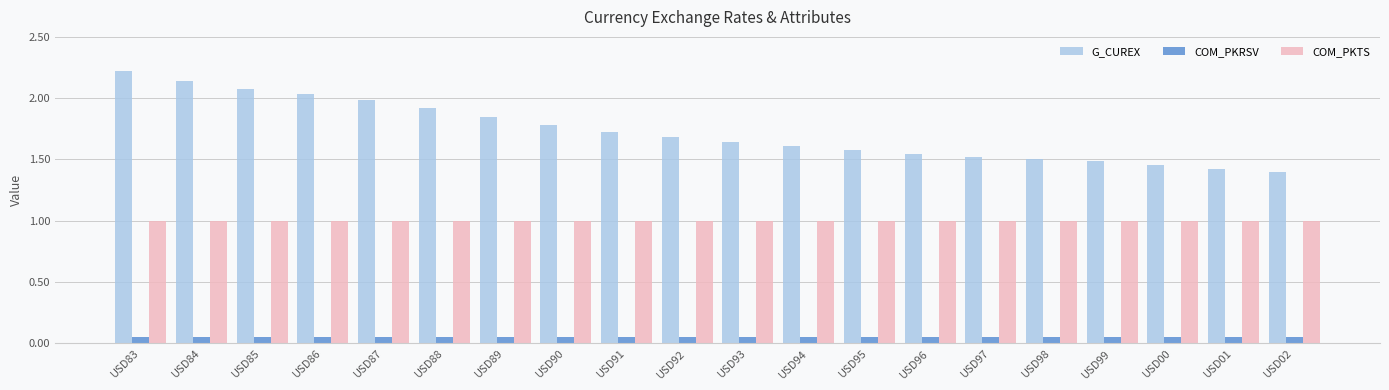

What is the highest value of the G_CUREX series?

2.2